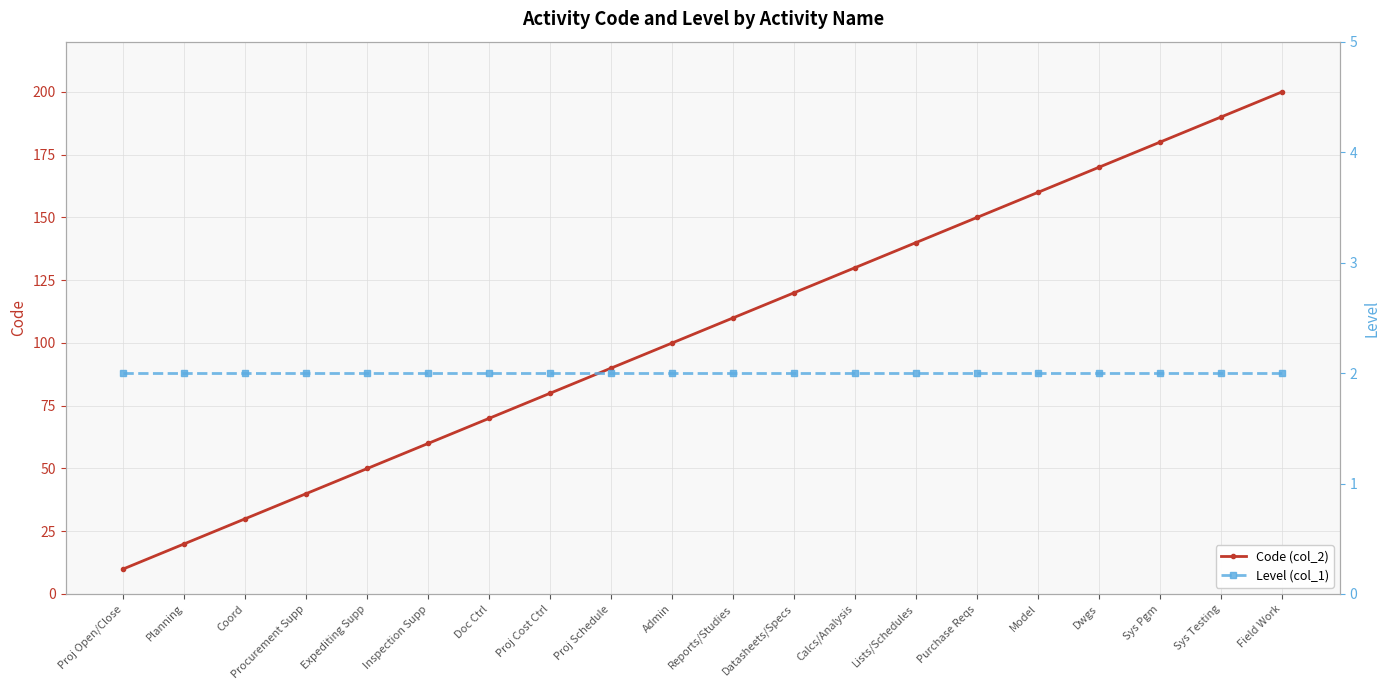

Rank the series by their average value, from highest to lowest.

Code (col_2), Level (col_1)